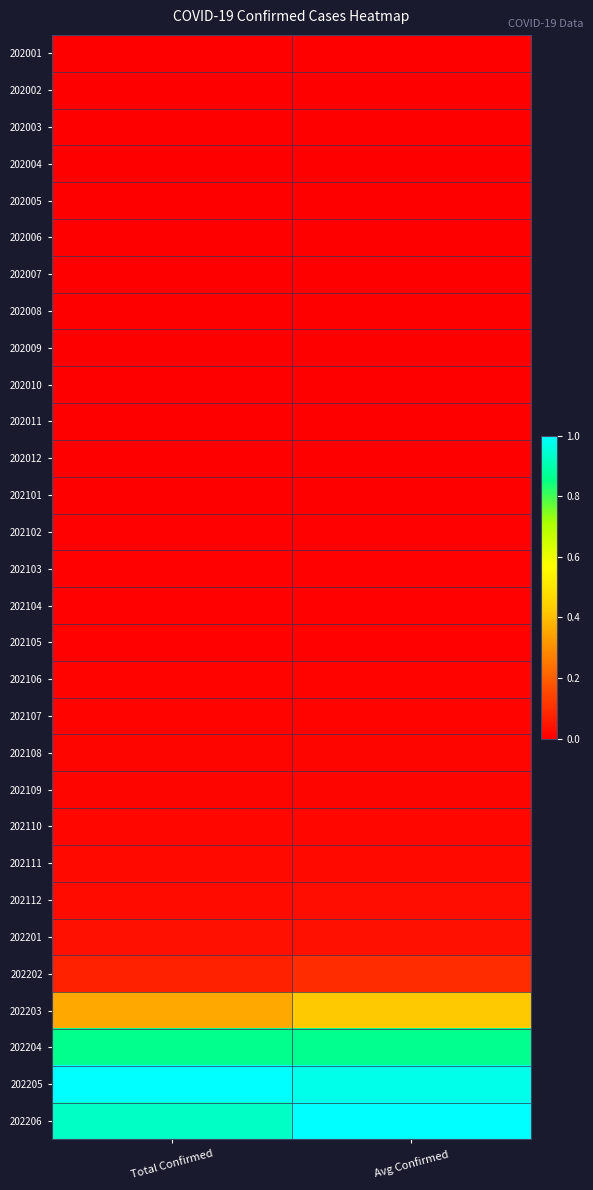

At which category is the sum across all series the highest?

Avg Confirmed